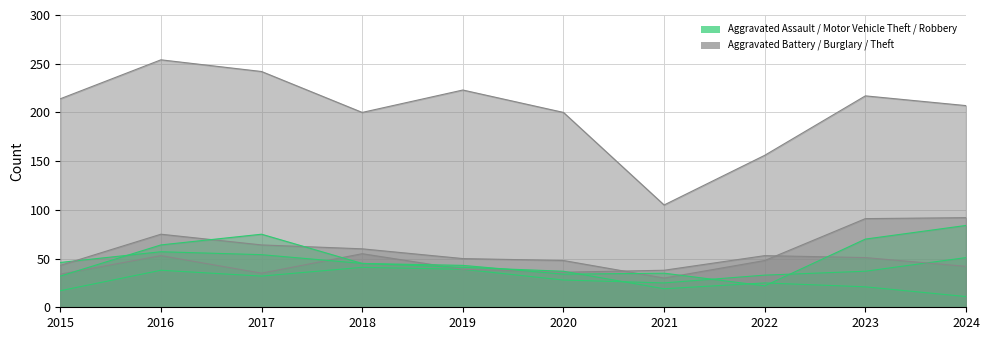

Reading left to right, list all the values displayed in this chart.

Aggravated Assault: 2015=17	2016=38	2017=32	2018=41	2019=39	2020=28	2021=25	2022=33	2023=37	2024=51
Aggravated Battery: 2015=34	2016=53	2017=35	2018=55	2019=39	2020=36	2021=38	2022=53	2023=51	2024=42
Burglary: 2015=46	2016=57	2017=54	2018=45	2019=41	2020=37	2021=19	2022=25	2023=21	2024=11
Motor Vehicle Theft: 2015=43	2016=75	2017=64	2018=60	2019=50	2020=48	2021=30	2022=48	2023=91	2024=92
Robbery: 2015=32	2016=64	2017=75	2018=45	2019=43	2020=34	2021=35	2022=22	2023=70	2024=84
Theft: 2015=214	2016=254	2017=242	2018=200	2019=223	2020=200	2021=105	2022=156	2023=217	2024=207